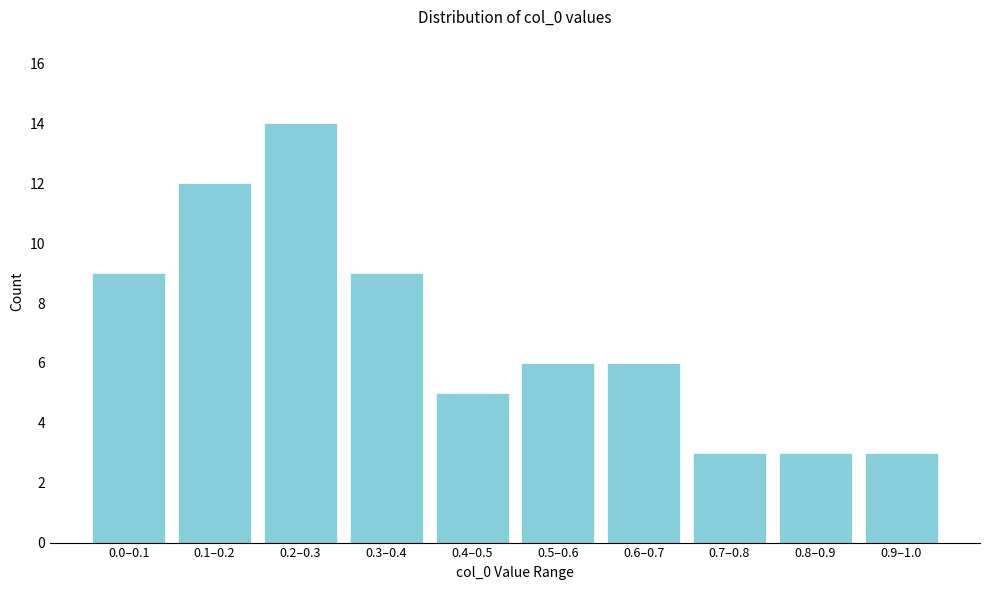

Reading left to right, list all the values displayed in this chart.

0.0–0.1=9	0.1–0.2=12	0.2–0.3=14	0.3–0.4=9	0.4–0.5=5	0.5–0.6=6	0.6–0.7=6	0.7–0.8=3	0.8–0.9=3	0.9–1.0=3